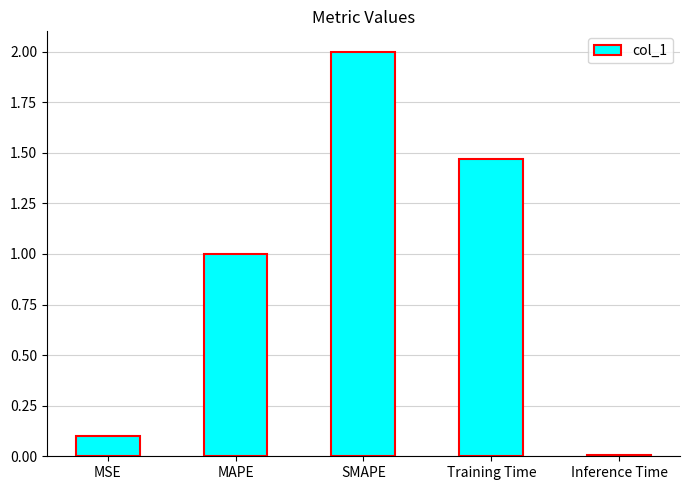

What position from the left is Inference Time?

5